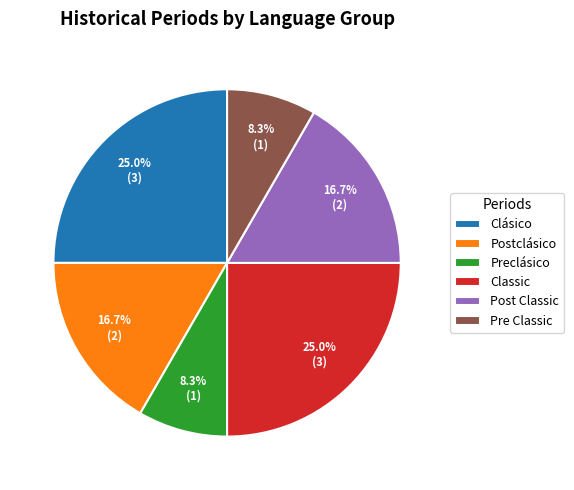

Does any single category account for the majority?

No